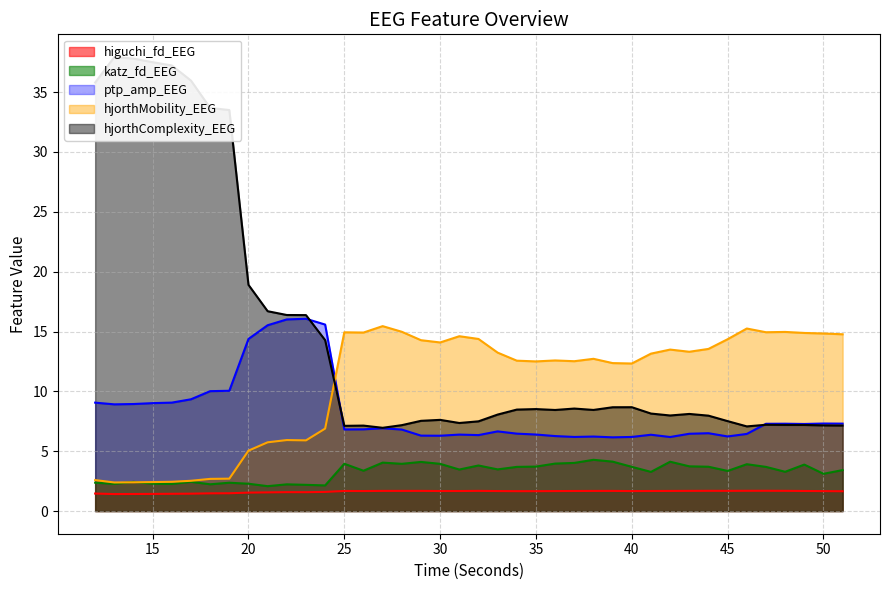

What are all the series names shown in the legend?

higuchi_fd_EEG, katz_fd_EEG, ptp_amp_EEG, hjorthMobility_EEG, hjorthComplexity_EEG